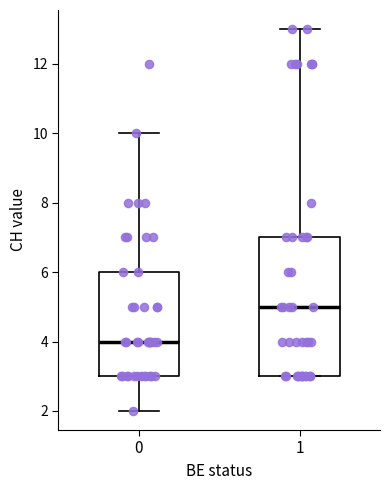

Reading left to right, read every box against the y-axis: the position of its median line, the range the box covers, and the ends of its whiskers. The values are not printed on the chart, so give them approximately, as read against the axis.

0: median 4, box 3 to 6, whiskers 2 to 10
1: median 5, box 3 to 7, whiskers 3 to 13